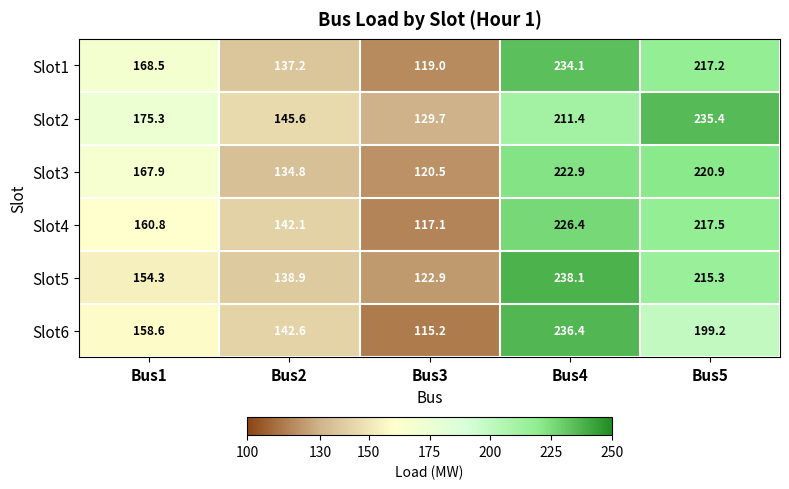

Is it true that Slot1 equals 137.2 at Bus2?

True